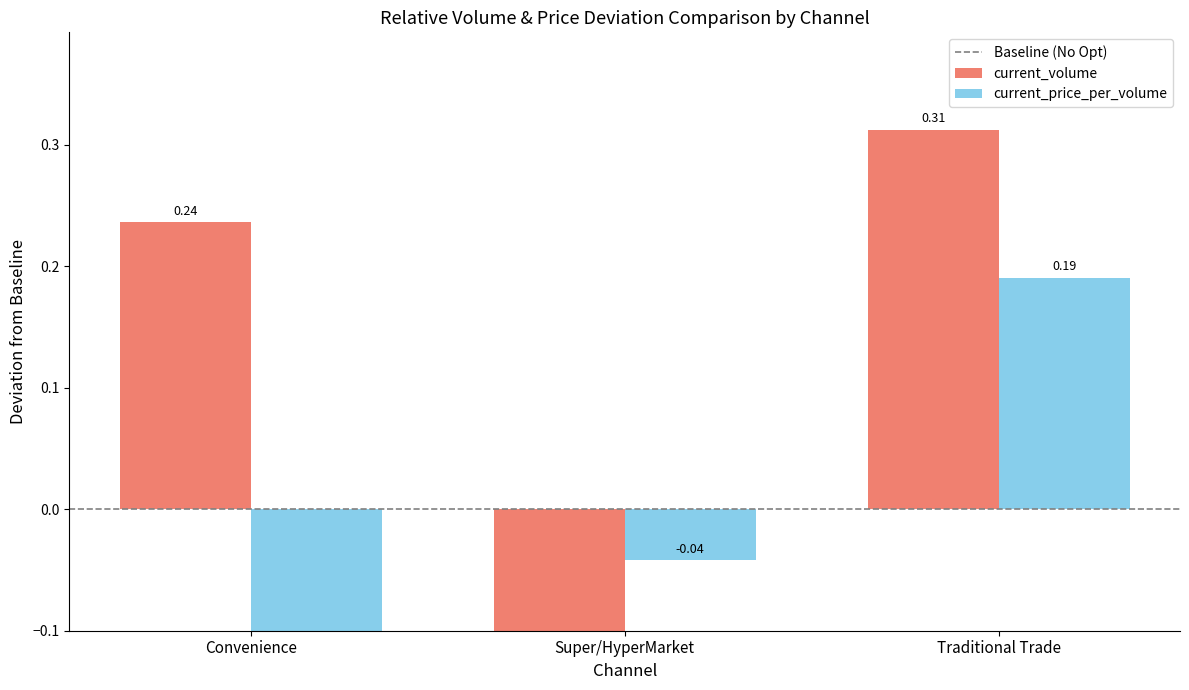

Are the bars grouped side by side (vs. stacked)?

Yes